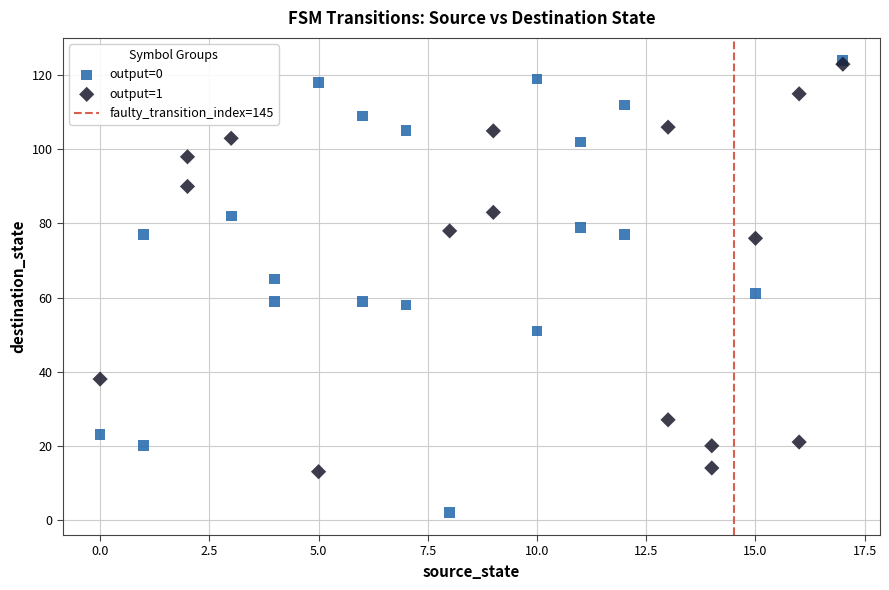

Which series has the largest Y range (max minus min)?

output=0